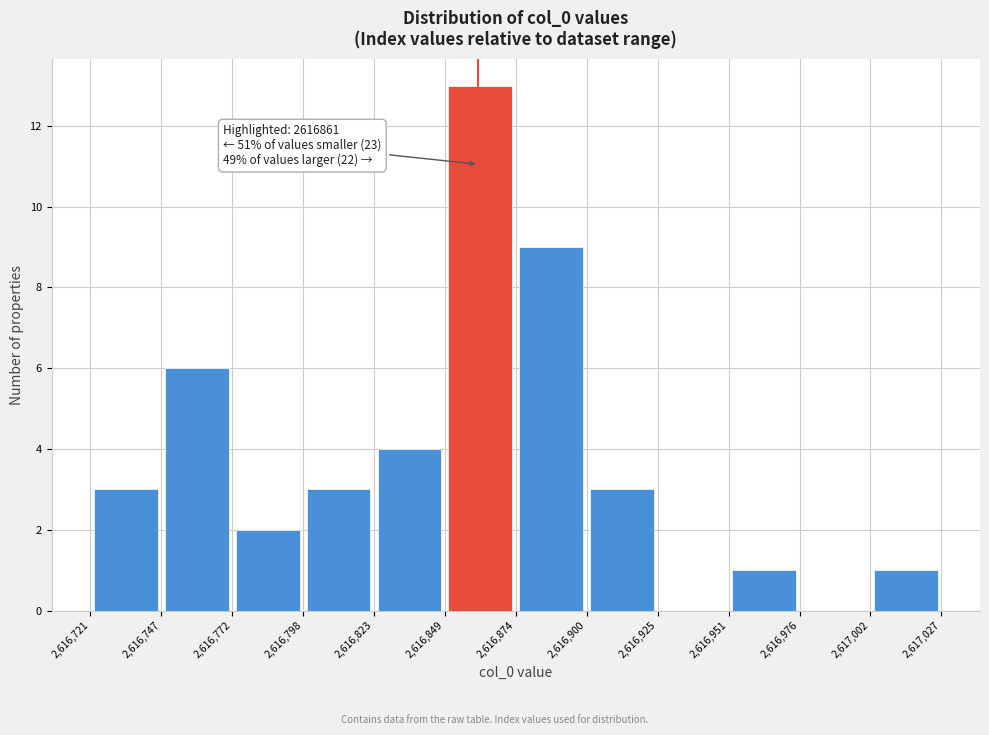

Over which range of the x-axis is the bar tallest?

2,616,849 to 2,616,874